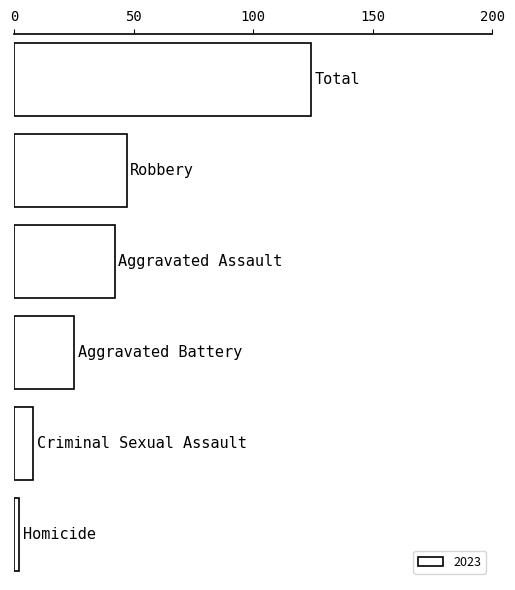

Reading bottom to top, list all the values displayed in this chart.

2	8	25	42	47	124